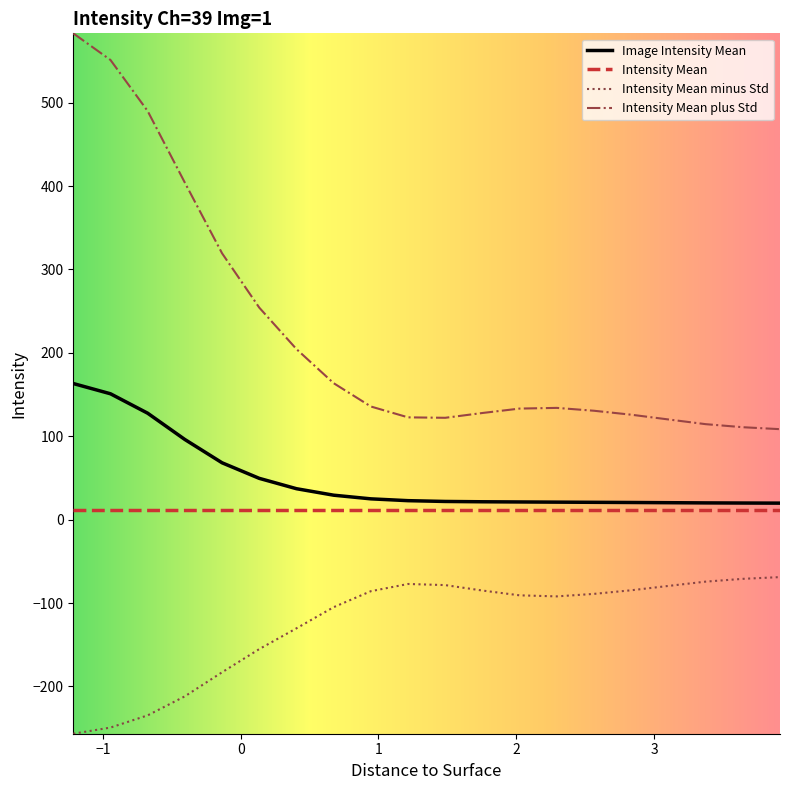

List the series in order of their peak value, lowest first.

Intensity Mean minus Std, Intensity Mean, Image Intensity Mean, Intensity Mean plus Std